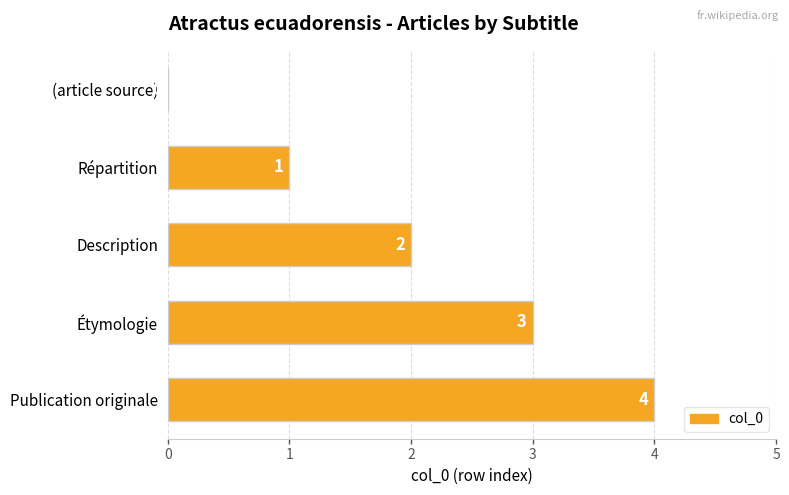

How many values are between 1 and 3?

3